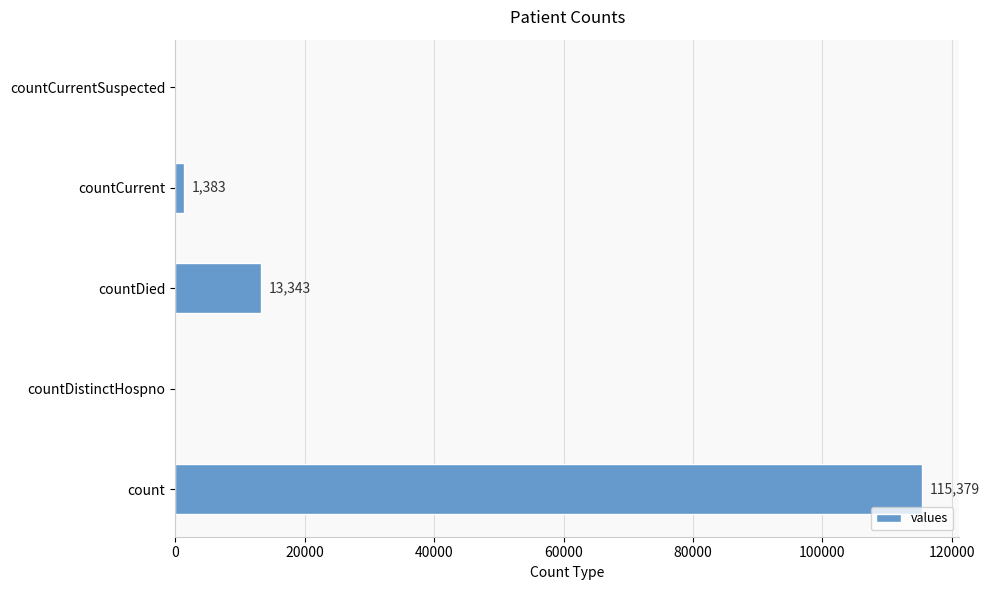

Count the number of categories in the chart.

5